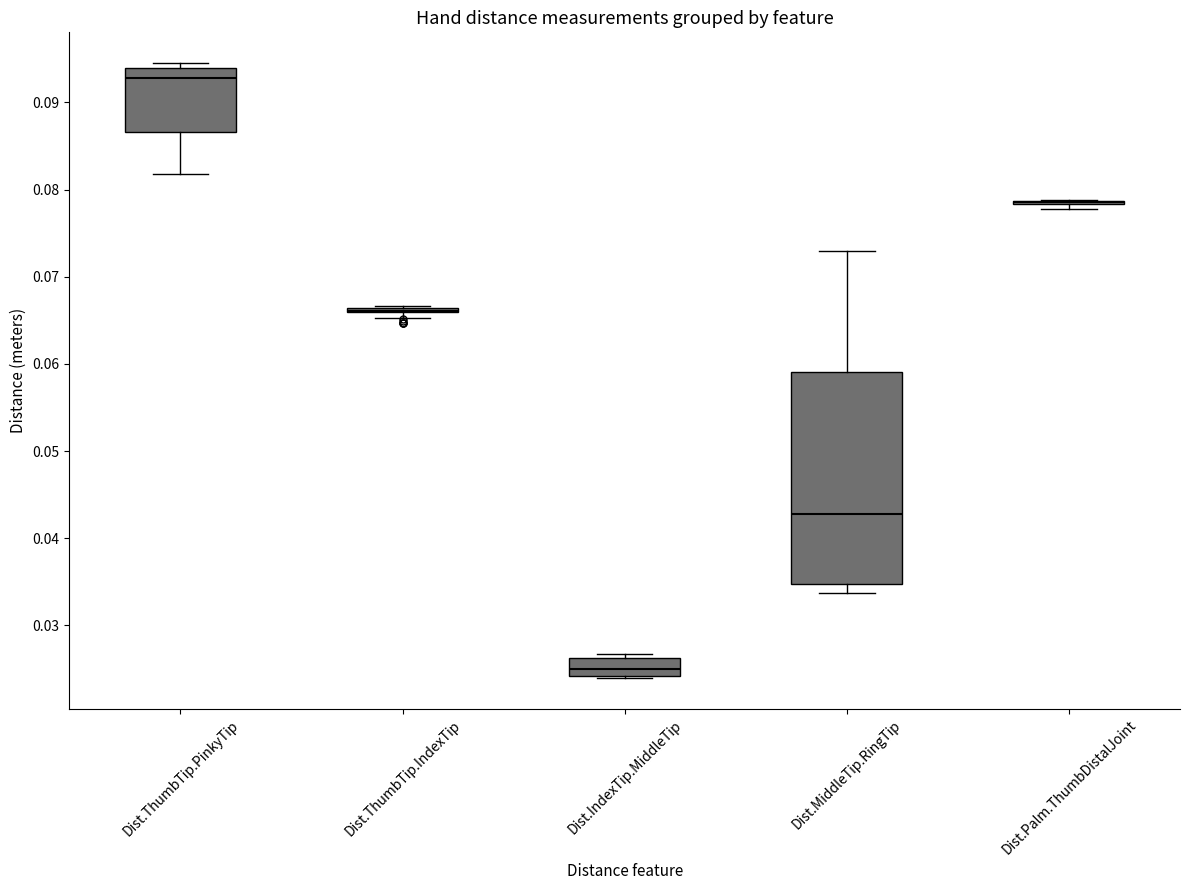

Which box is the tallest, from its lower edge to its upper edge?

Dist.MiddleTip.RingTip